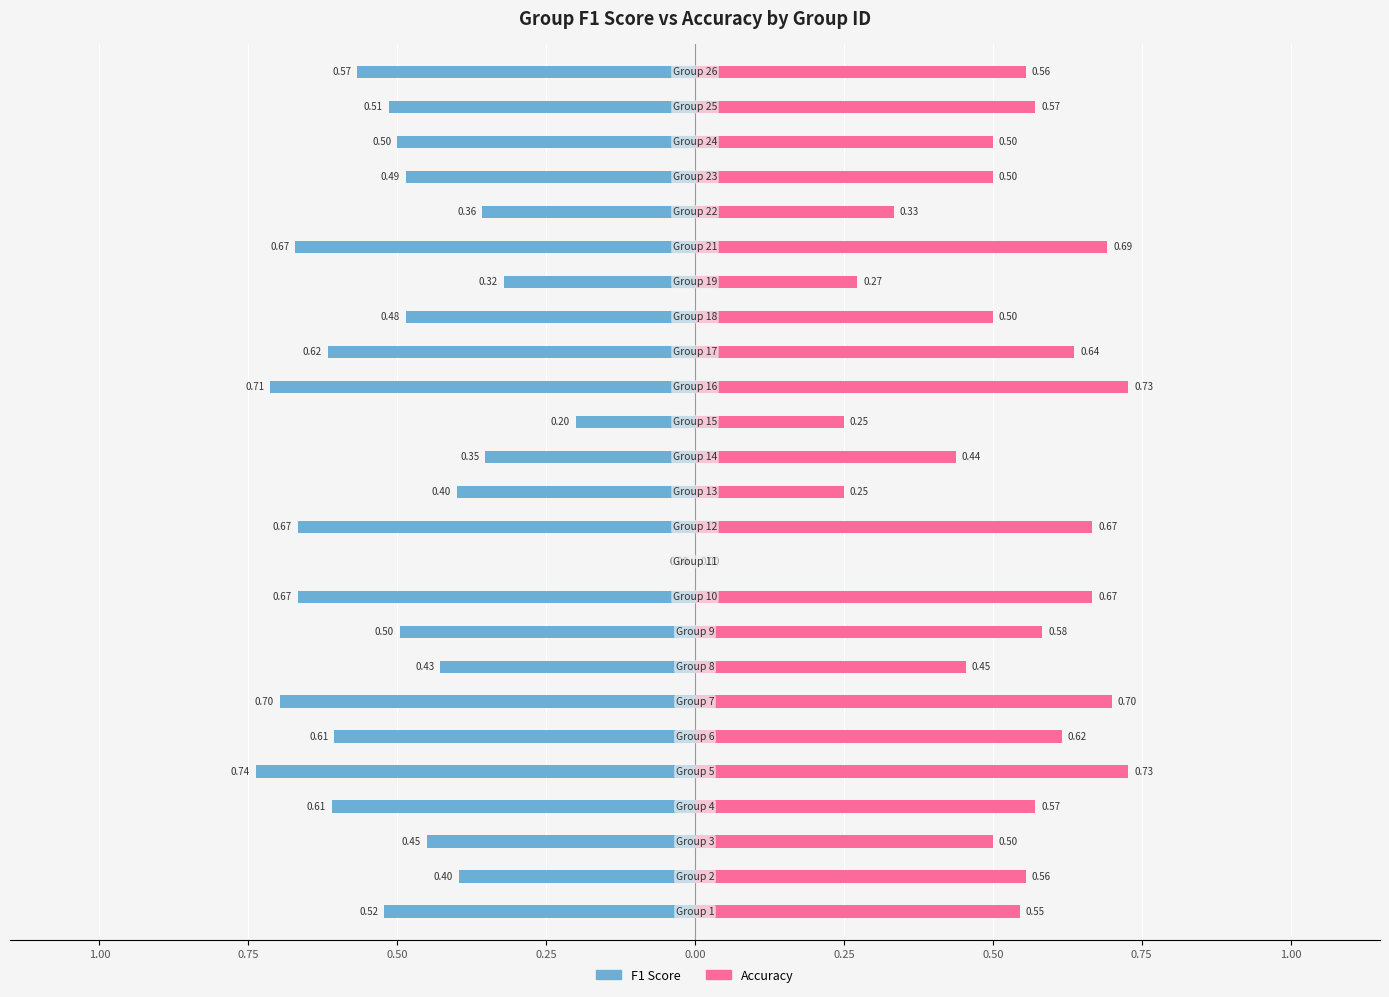

What is the label of the 23rd bar from the right?

0.50